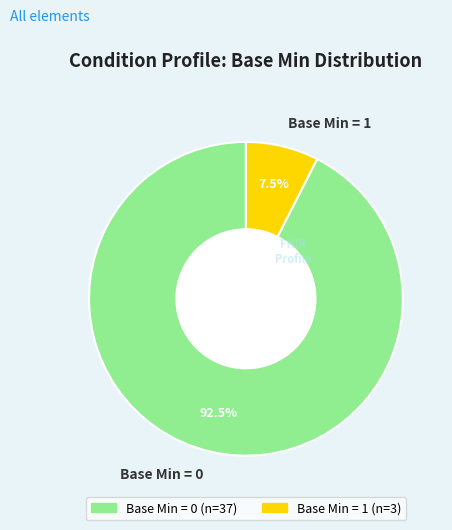

To the nearest percent, what is the average slice percentage?

50%